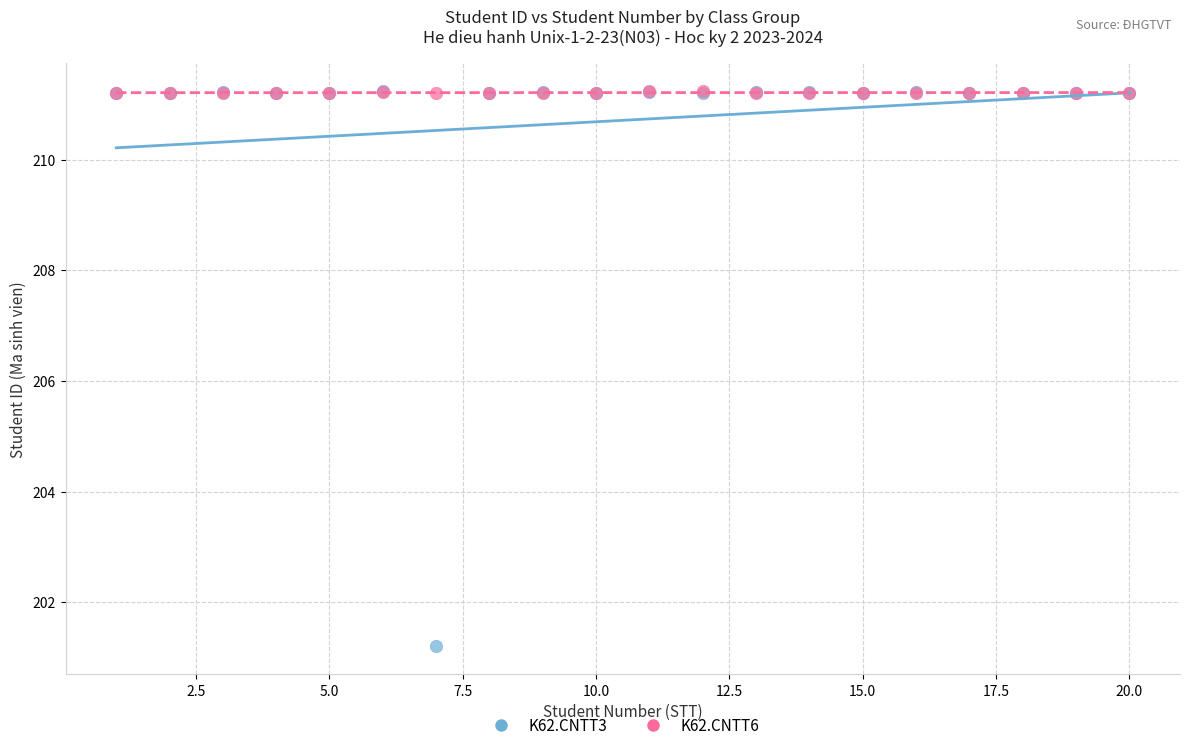

Across all series, what Y value is closest to 206?

201.2